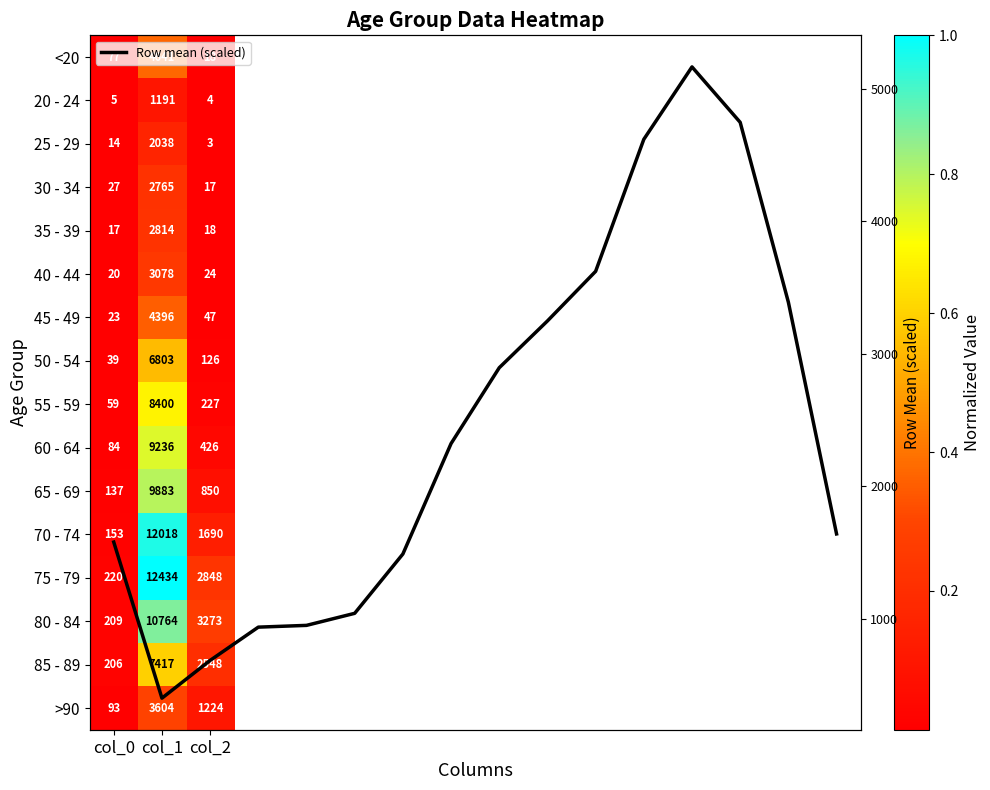

List the series in order of their peak value, lowest first.

20 - 24, 25 - 29, 30 - 34, 35 - 39, 40 - 44, >90, 45 - 49, <20, 50 - 54, 85 - 89, 55 - 59, 60 - 64, 65 - 69, 80 - 84, 70 - 74, 75 - 79